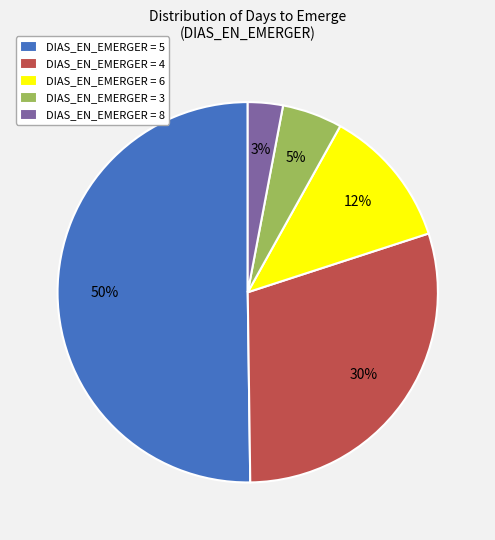

What is the ratio of the value at DIAS_EN_EMERGER = 4 to the value at DIAS_EN_EMERGER = 6?

2.5